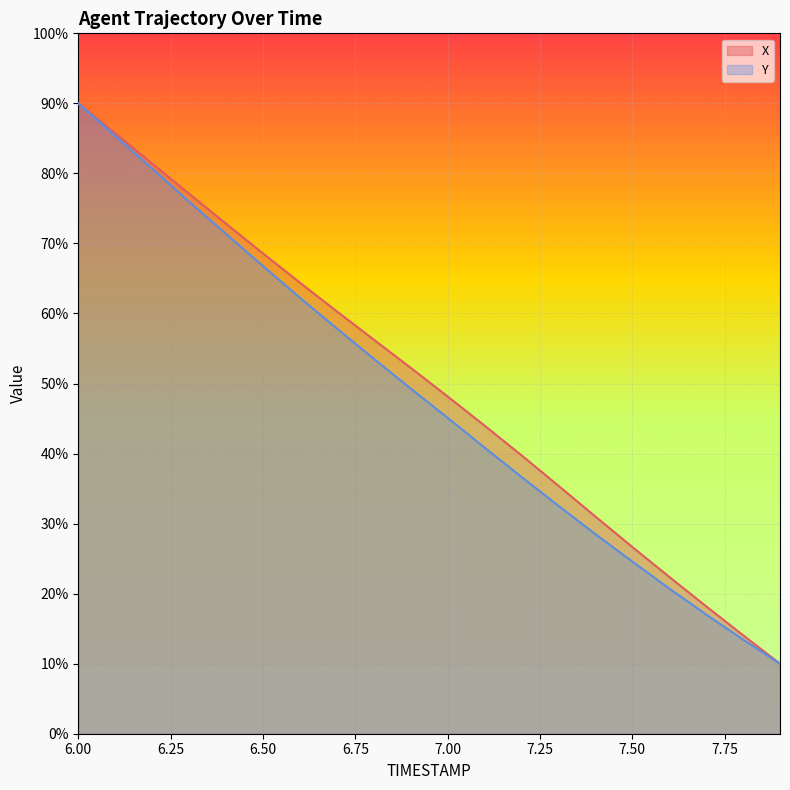

True or false: Y has a value of 32.5 at 7.6.

False